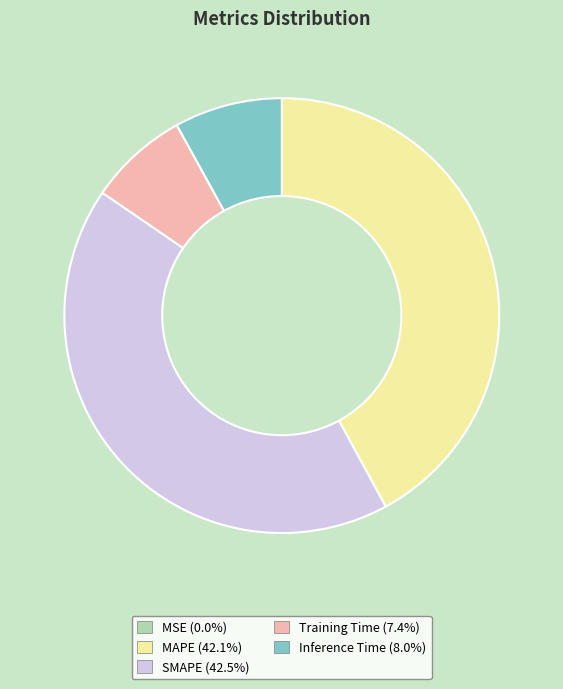

Combined, do Training Time and Inference Time account for over 50%?

No